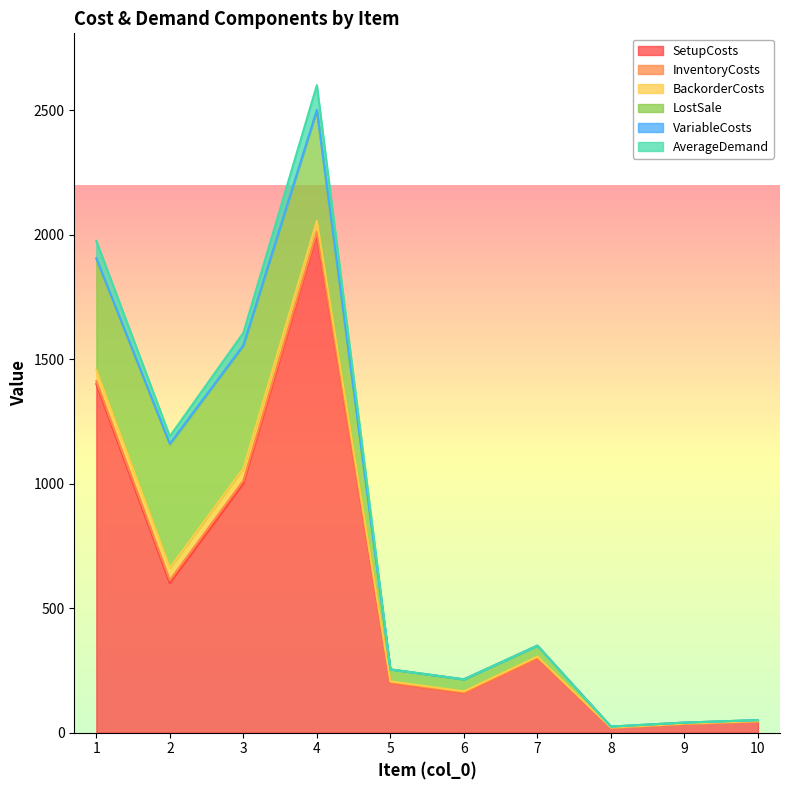

What is the value of the BackorderCosts point at the 4th from the left?

44.4